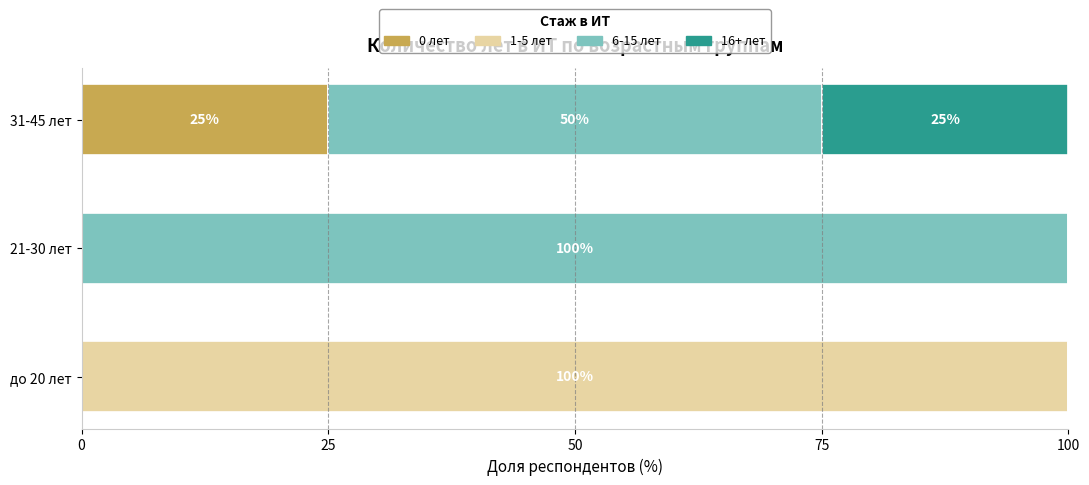

The 0 лет series shows -16 at до 20 лет. True or false?

False